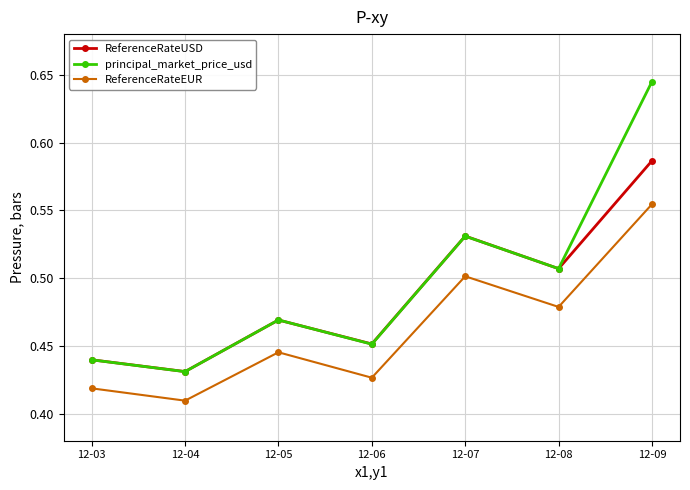

Between 12-06 and 12-08, which series saw the biggest shift?

principal_market_price_usd